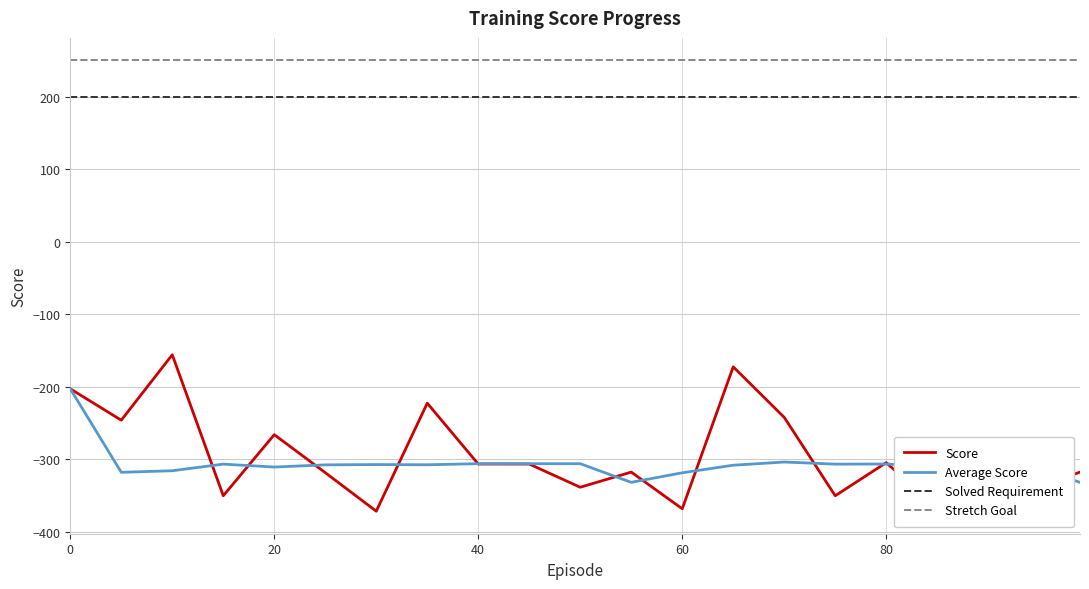

True or false: Solved Requirement and Score cross at least once.

False